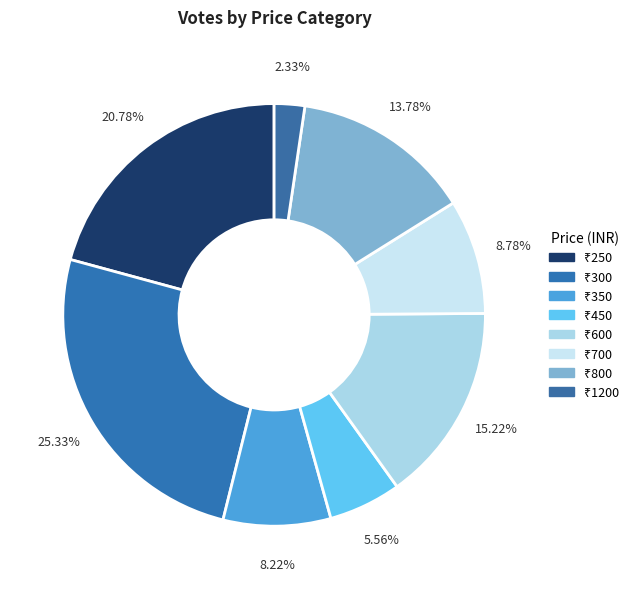

Is there a majority slice in this chart?

No